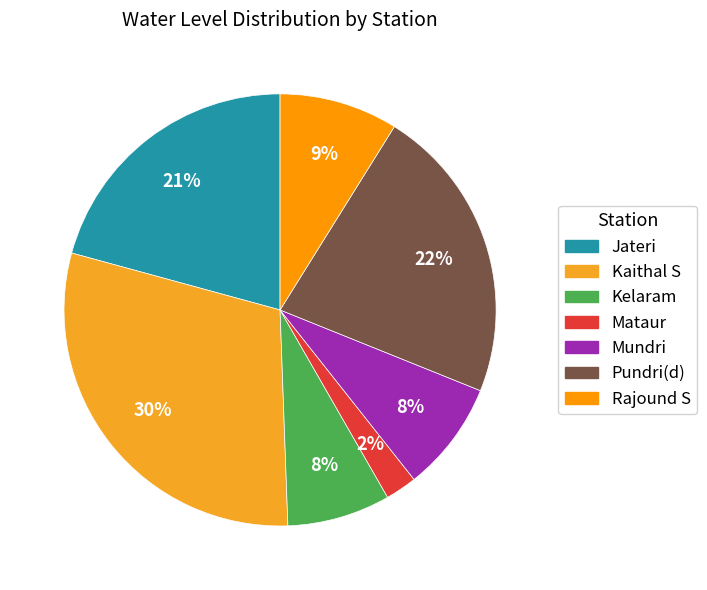

Count the number of slices in the pie.

7